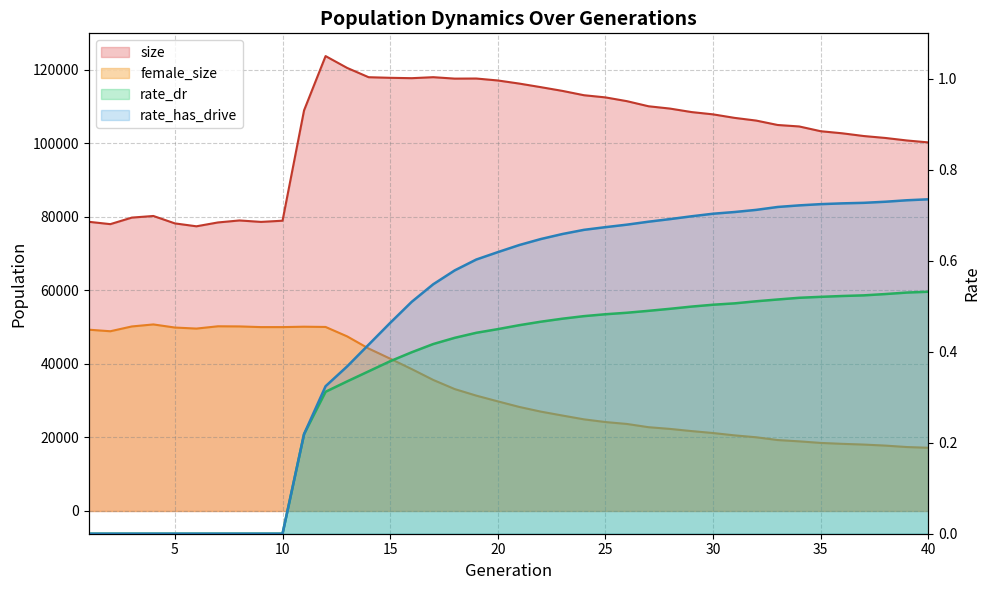

At how many categories does at least one series exceed 50826?

40